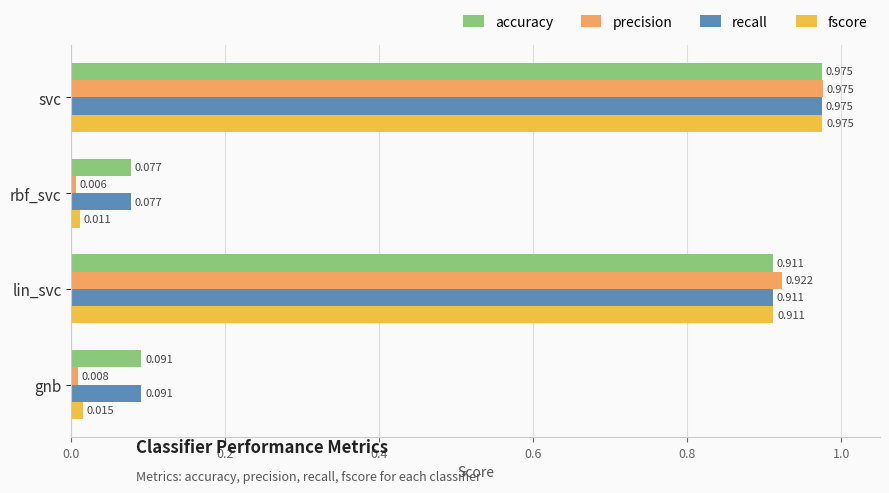

Is the value of fscore at lin_svc greater than the value of precision at svc?

No